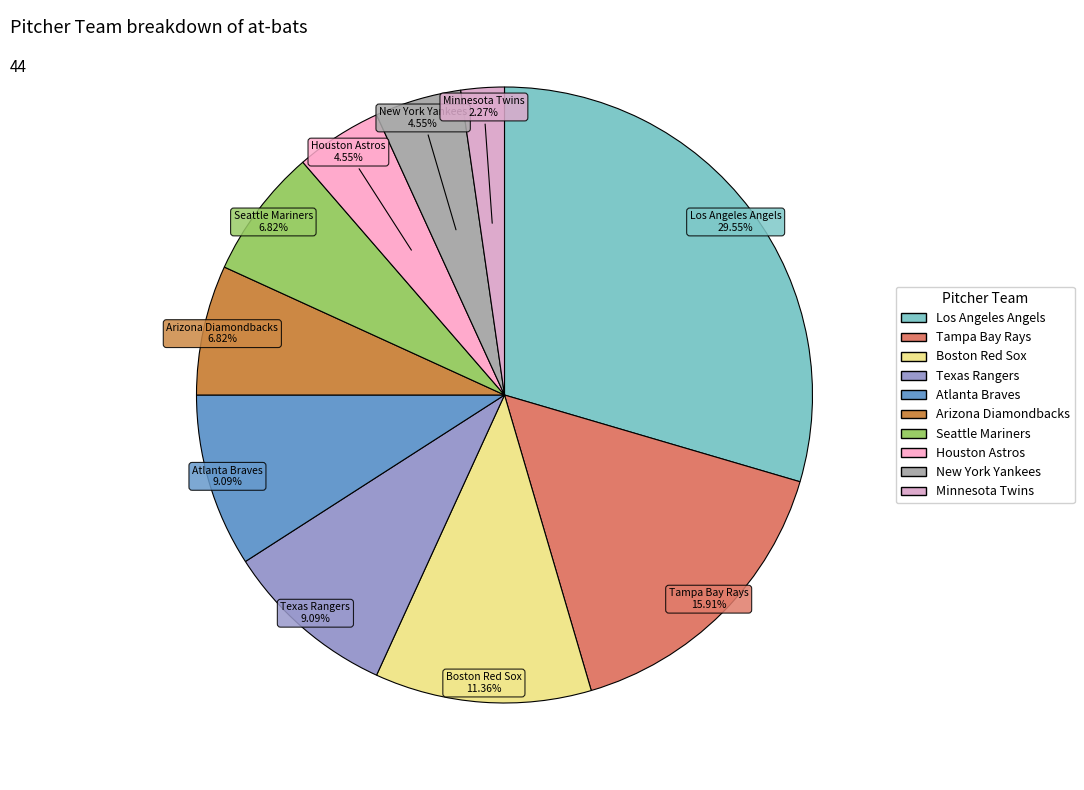

Which slice is the largest?

Los Angeles Angels